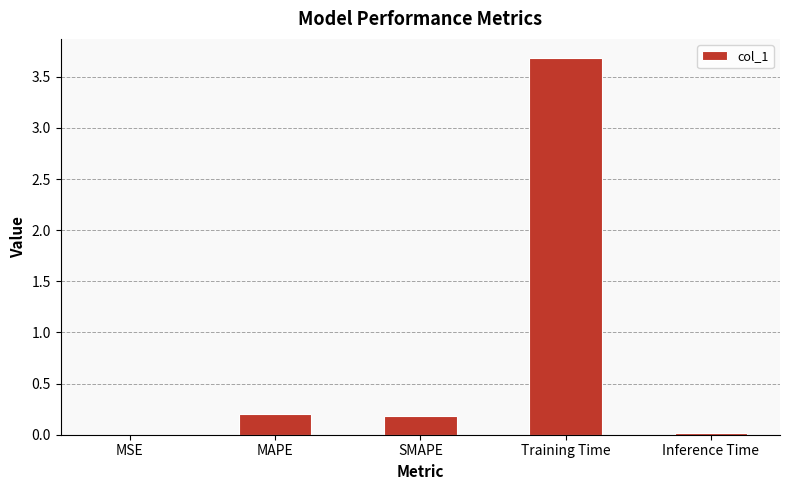

Are the bars horizontal?

No